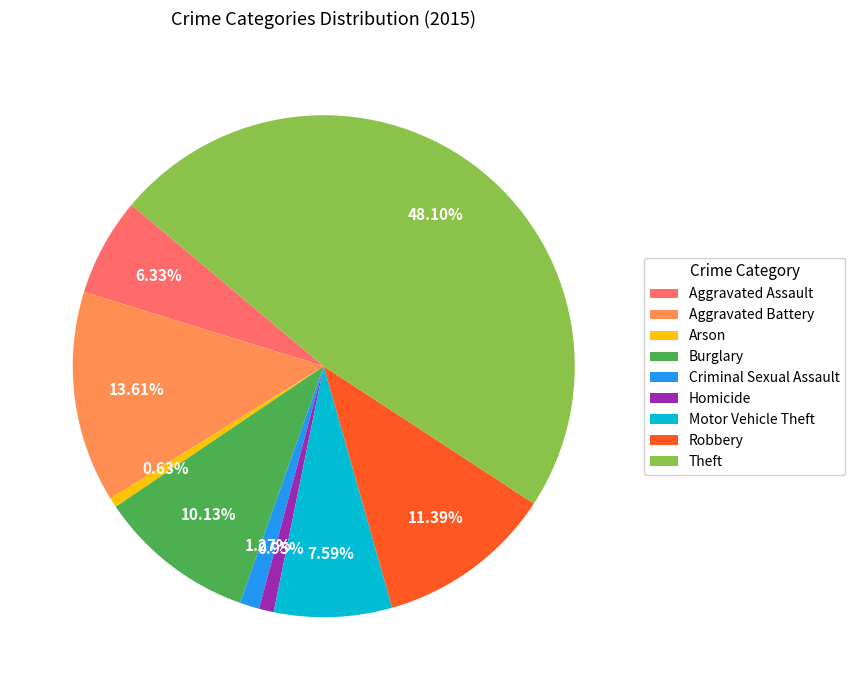

What is the largest slice in the pie chart?

Theft